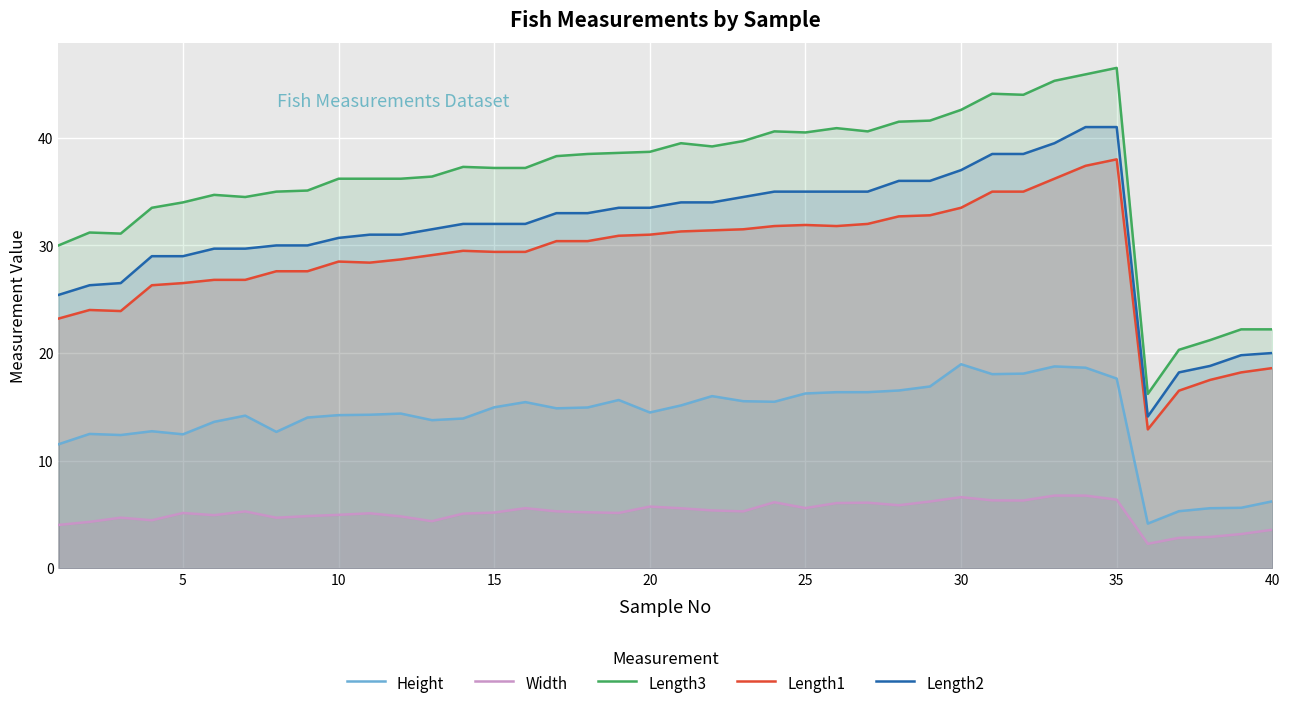

What is the greatest value displayed?

46.5